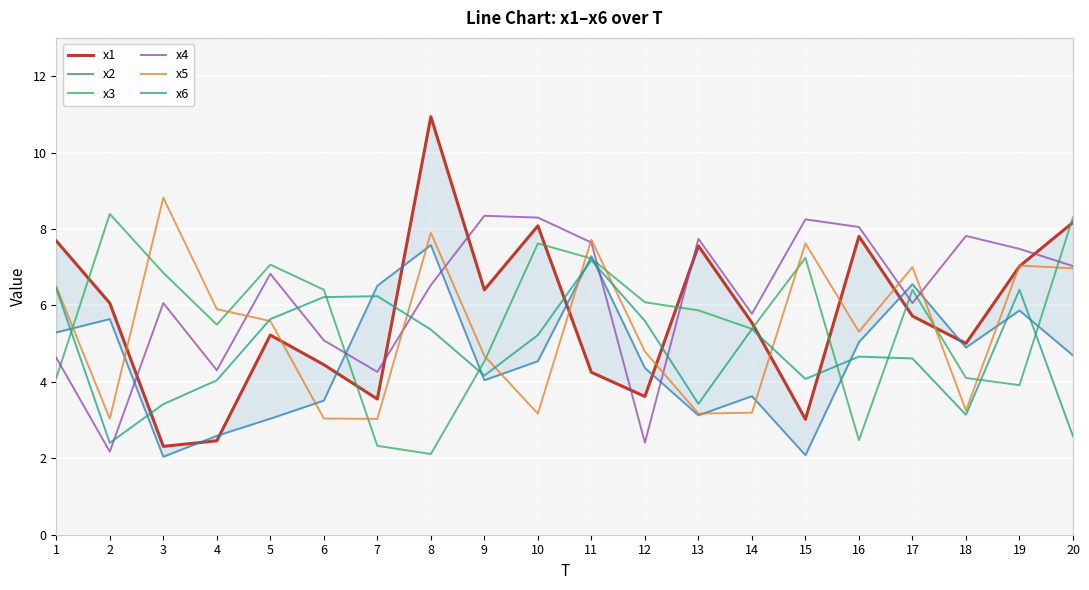

Rank the series at 19 from highest to lowest value.

x4, x5, x1, x6, x2, x3